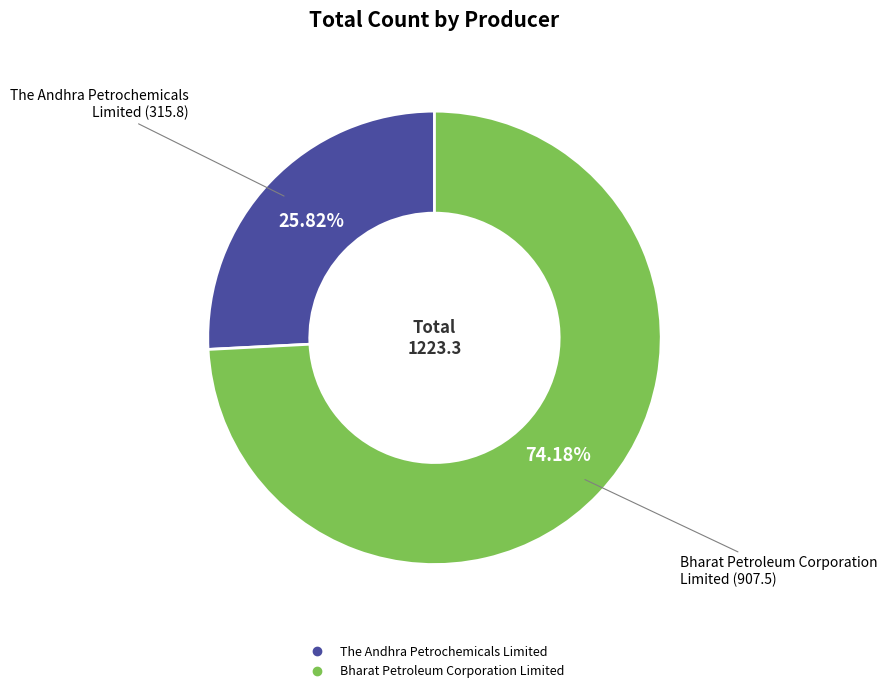

Approximately how many times larger is the value at Bharat Petroleum Corporation Limited compared to The Andhra Petrochemicals Limited?

2.9